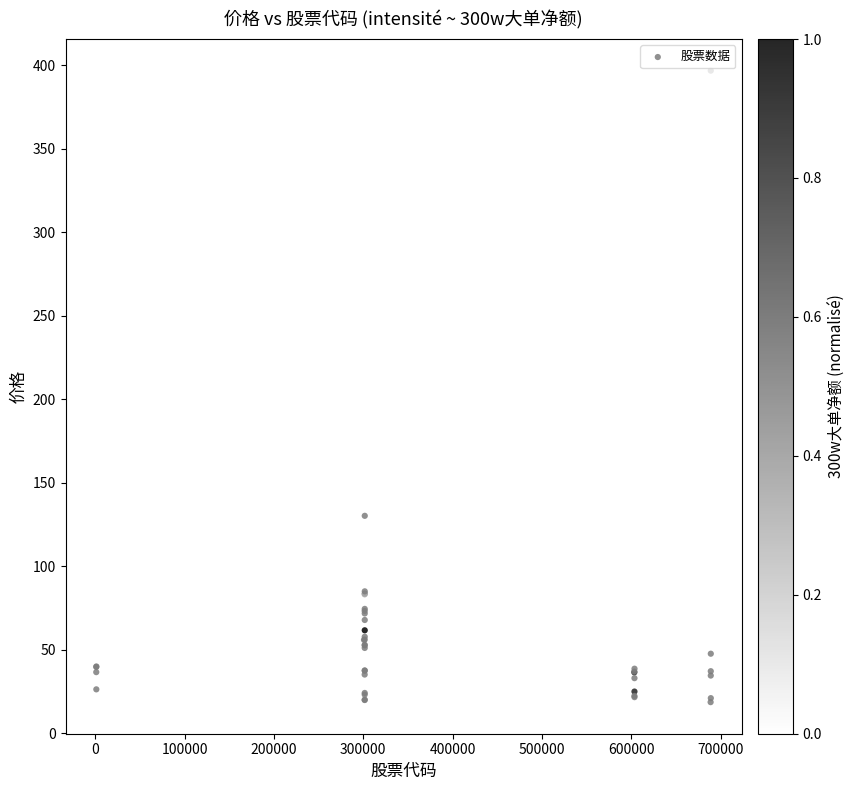

What Y value in the scatter plot is closest to 207?

130.2